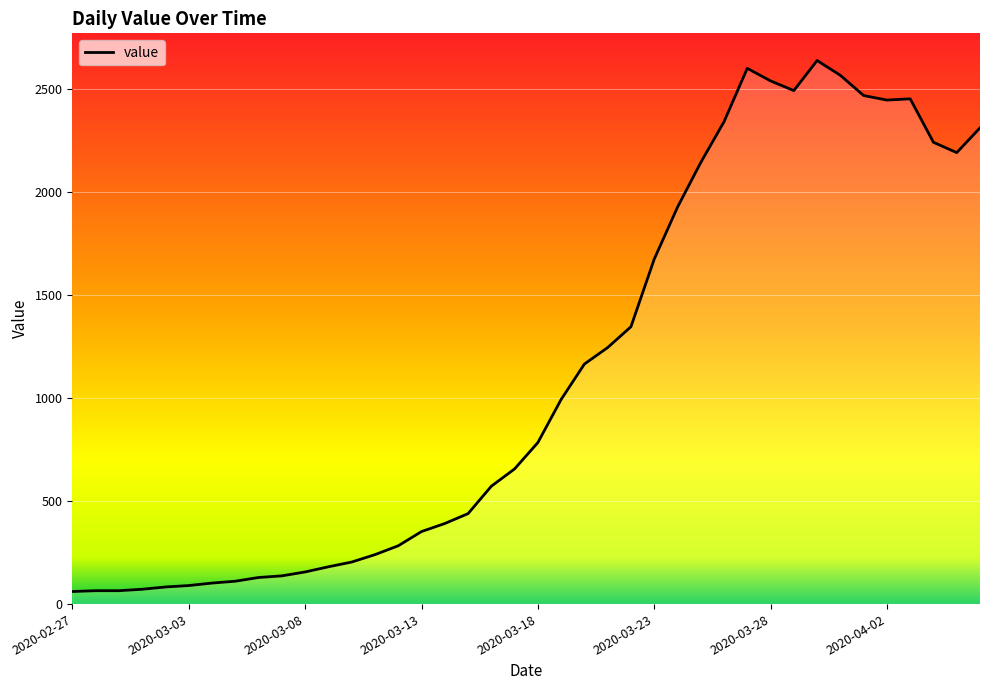

What is the maximum value shown in the chart?

2638